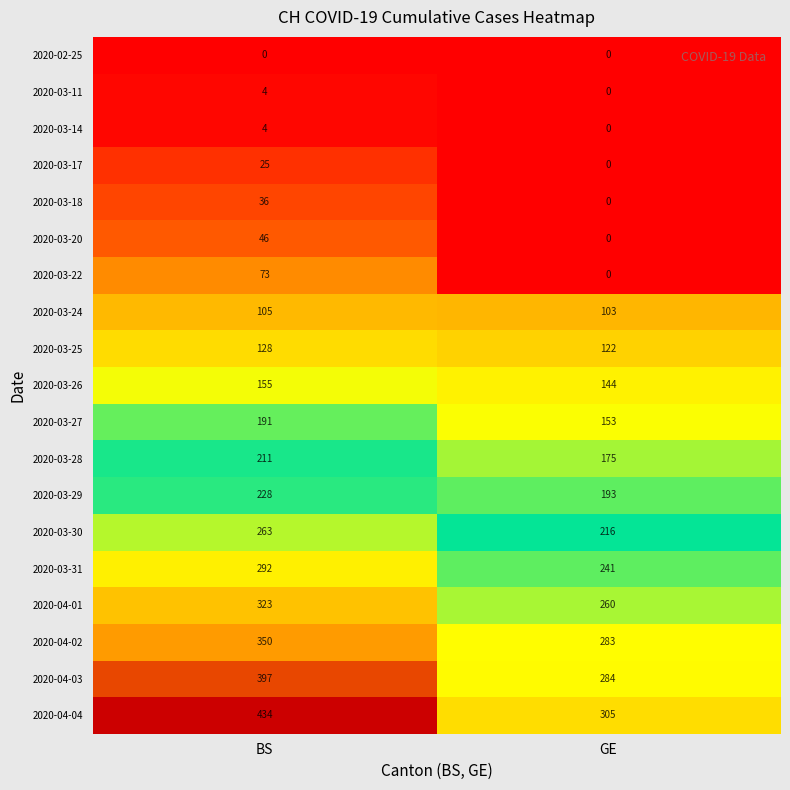

Where is 2020-03-29 nearest to the value 210?

GE